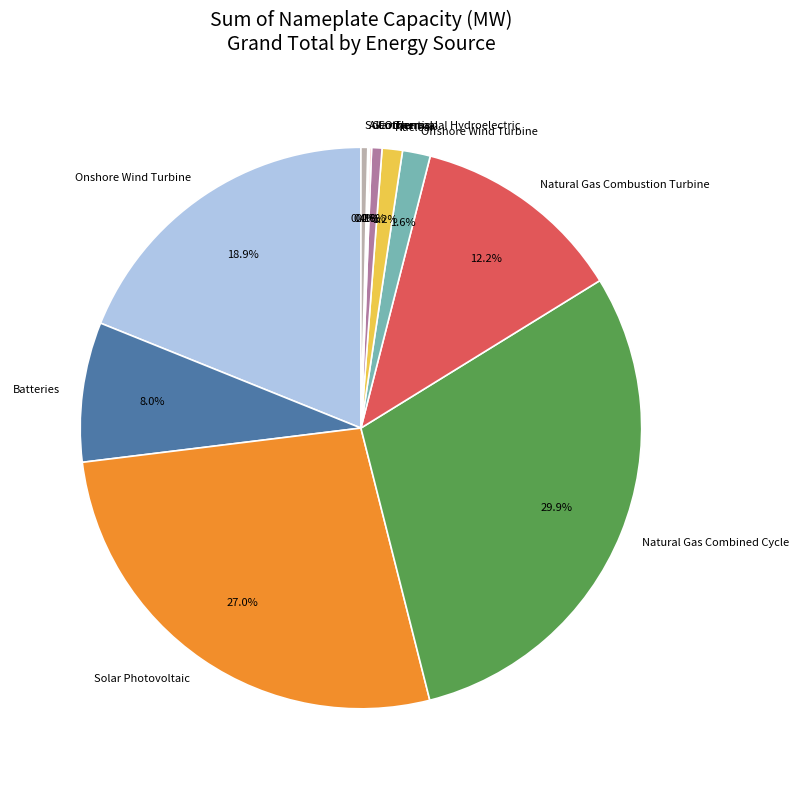

Does any single category account for the majority?

No